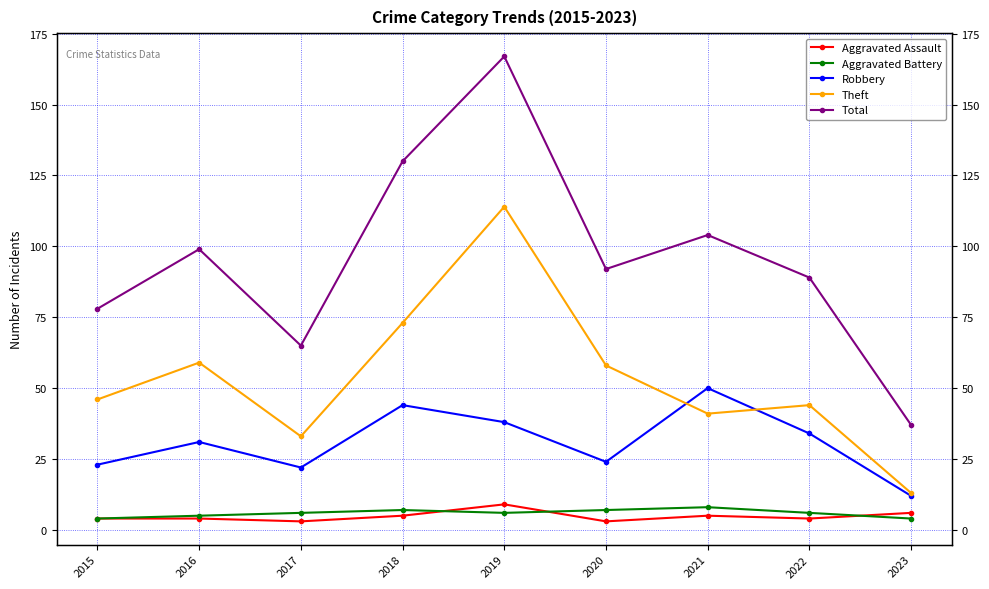

True or false: Total and Aggravated Battery intersect in this chart.

False